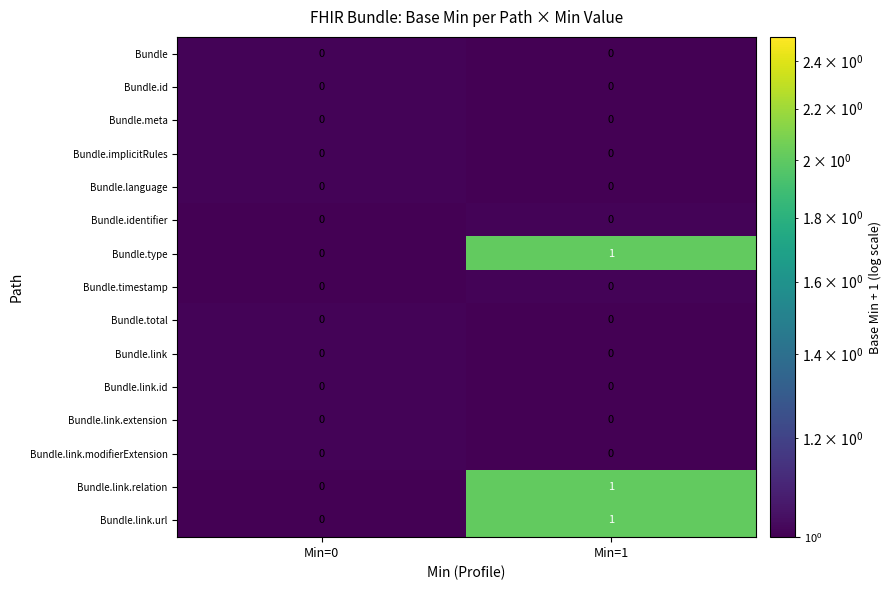

At which category is the sum across all series the highest?

Min=1